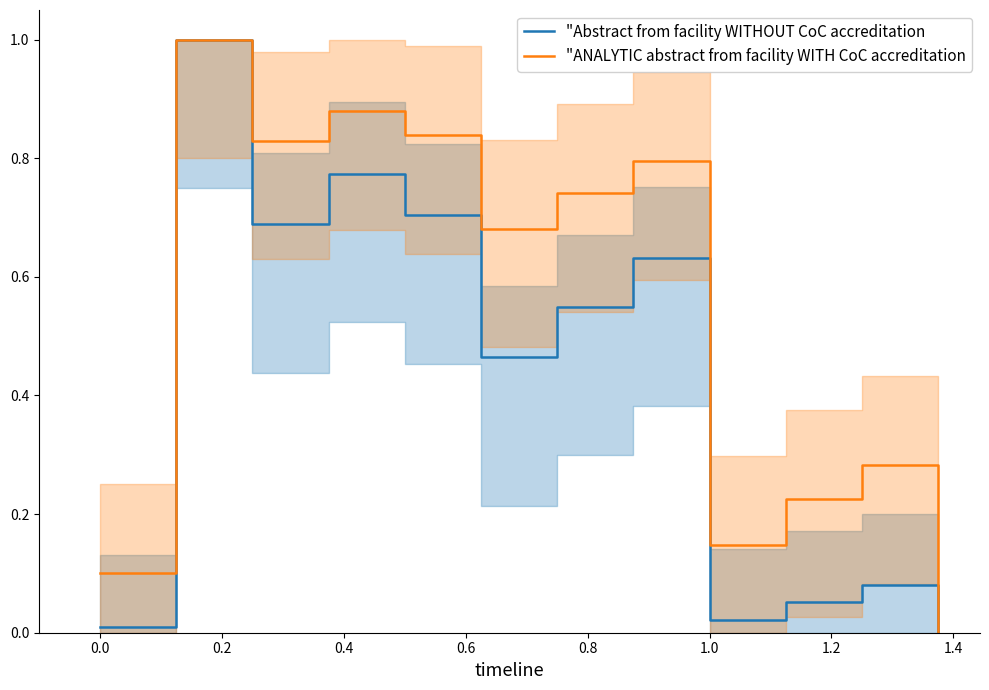

What is the label of the 4th point from the left?

0.4